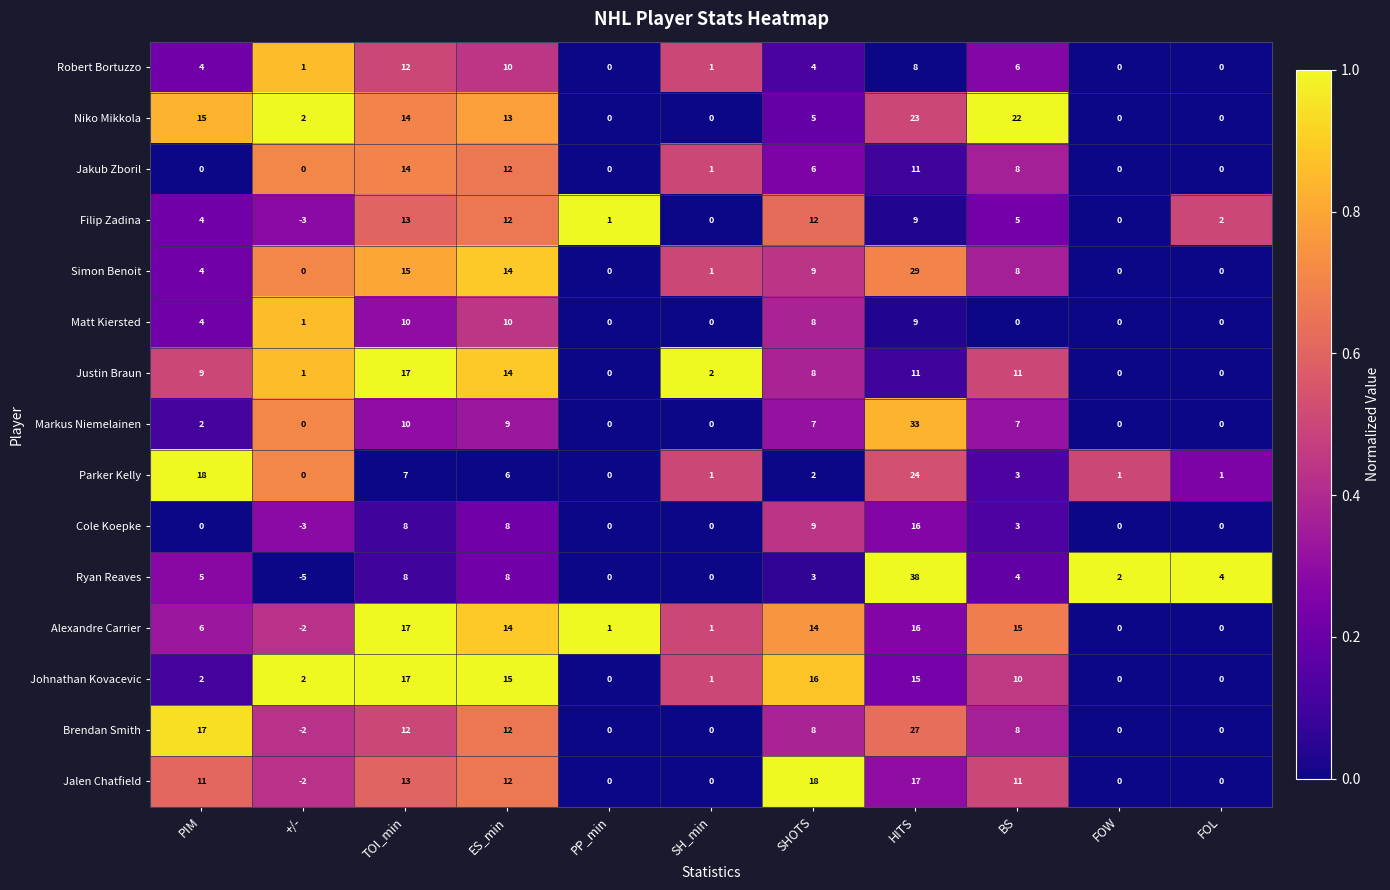

What is the average value of the Jalen Chatfield series?

7